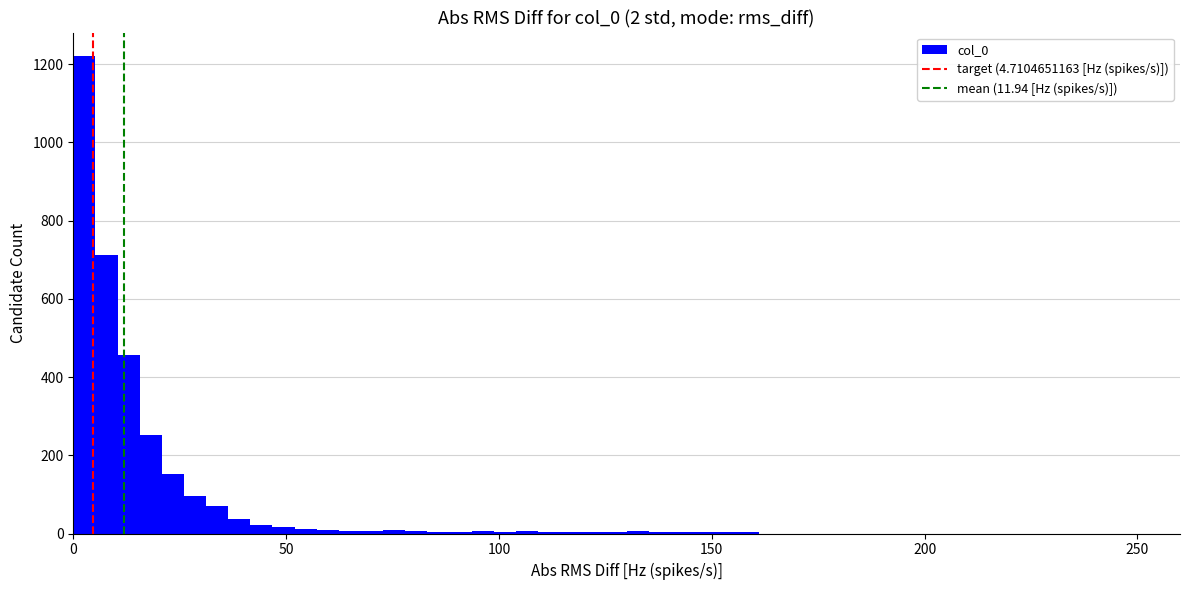

Read against the x-axis, roughly where is the centre of the tallest bar?

5